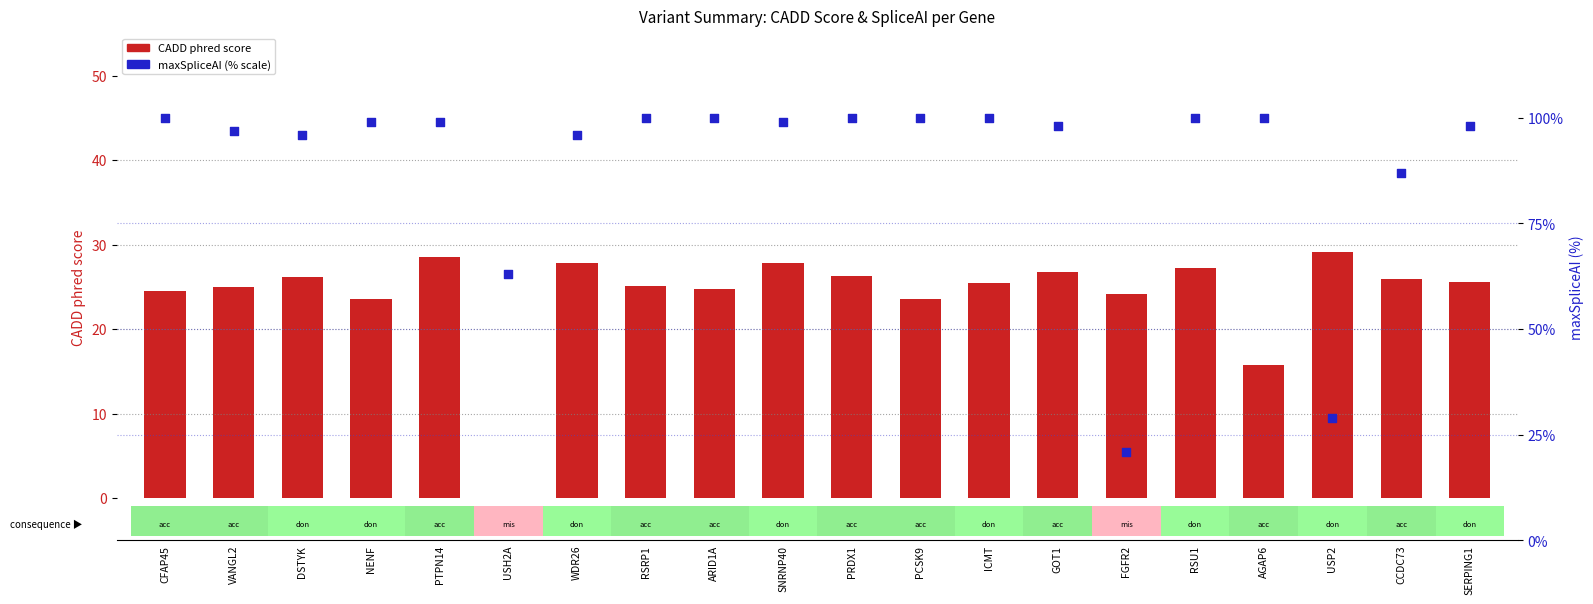

Which series has the largest total across all categories?

maxSpliceAI (% scale)